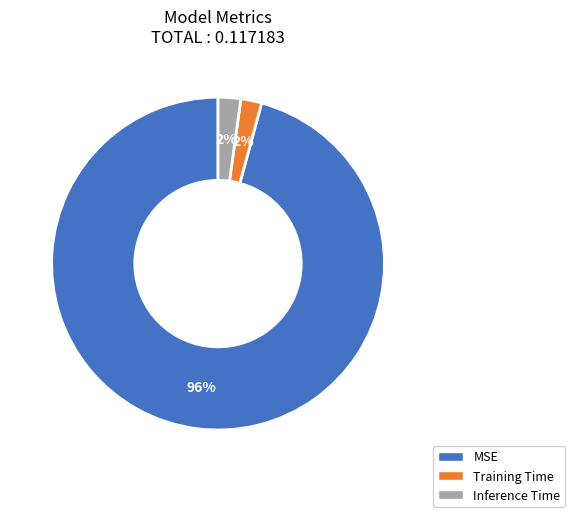

Between Inference Time and MSE, which is larger?

MSE